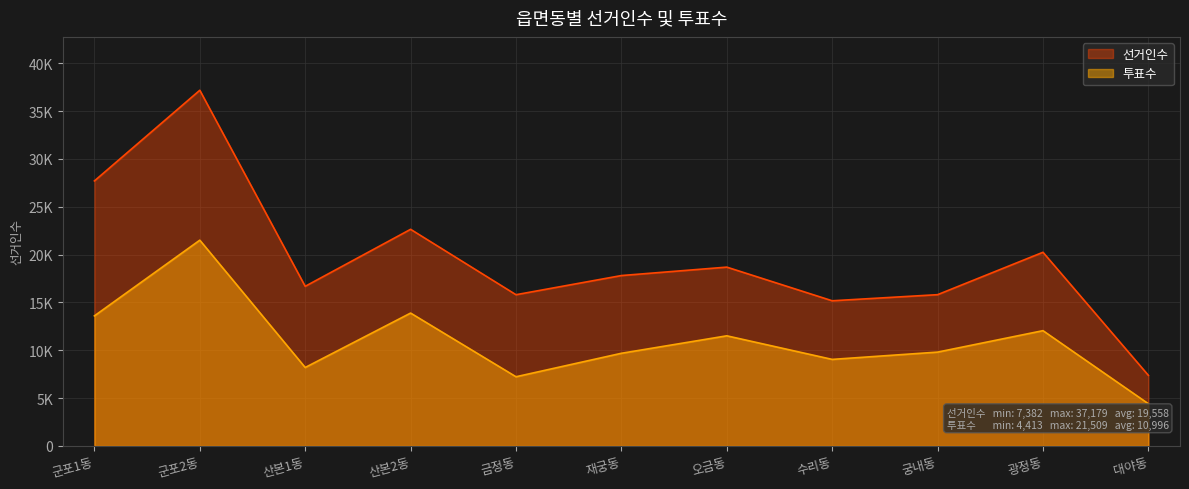

Does the chart display data point markers on the line(s)?

No